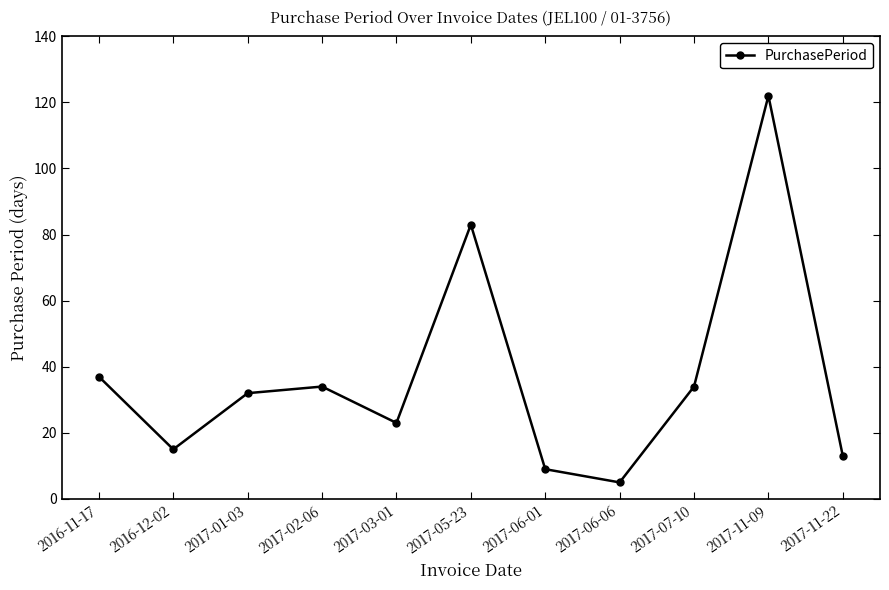

What is the label of the 8th point from the left?

2017-06-06